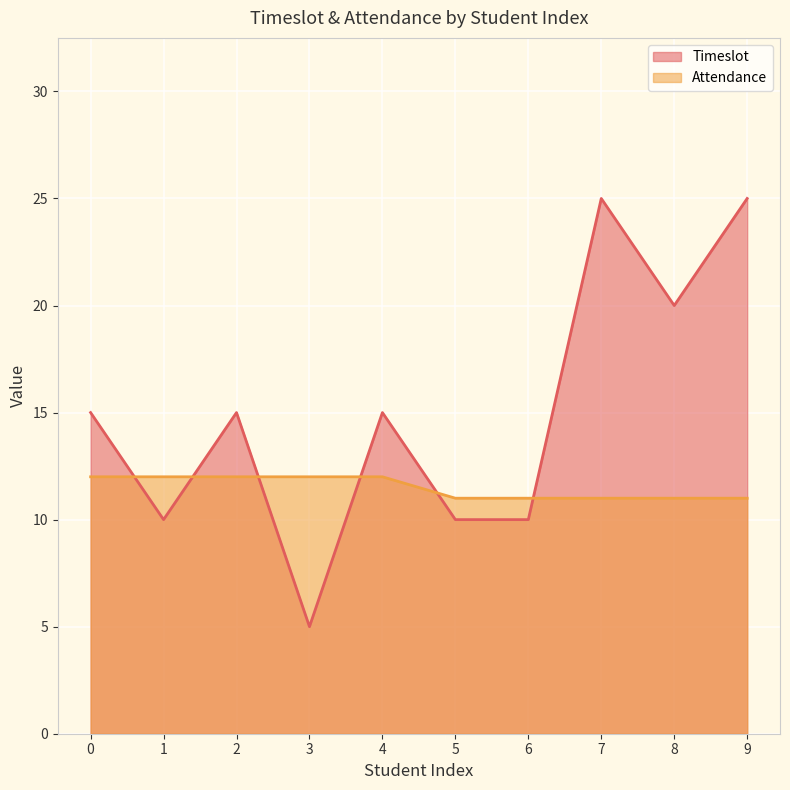

What is the sum of the Timeslot values at 4 and 0?

30